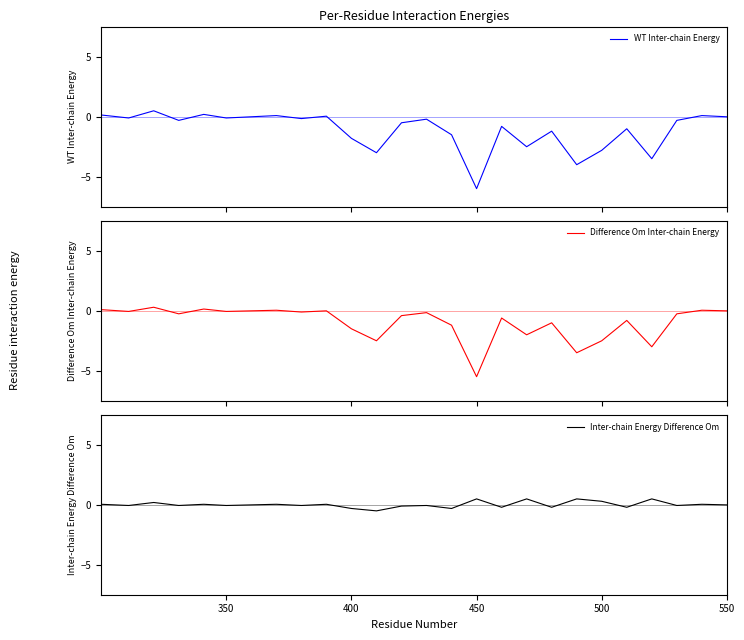

How many positive values does the Difference Om Inter-chain Energy series have?

5